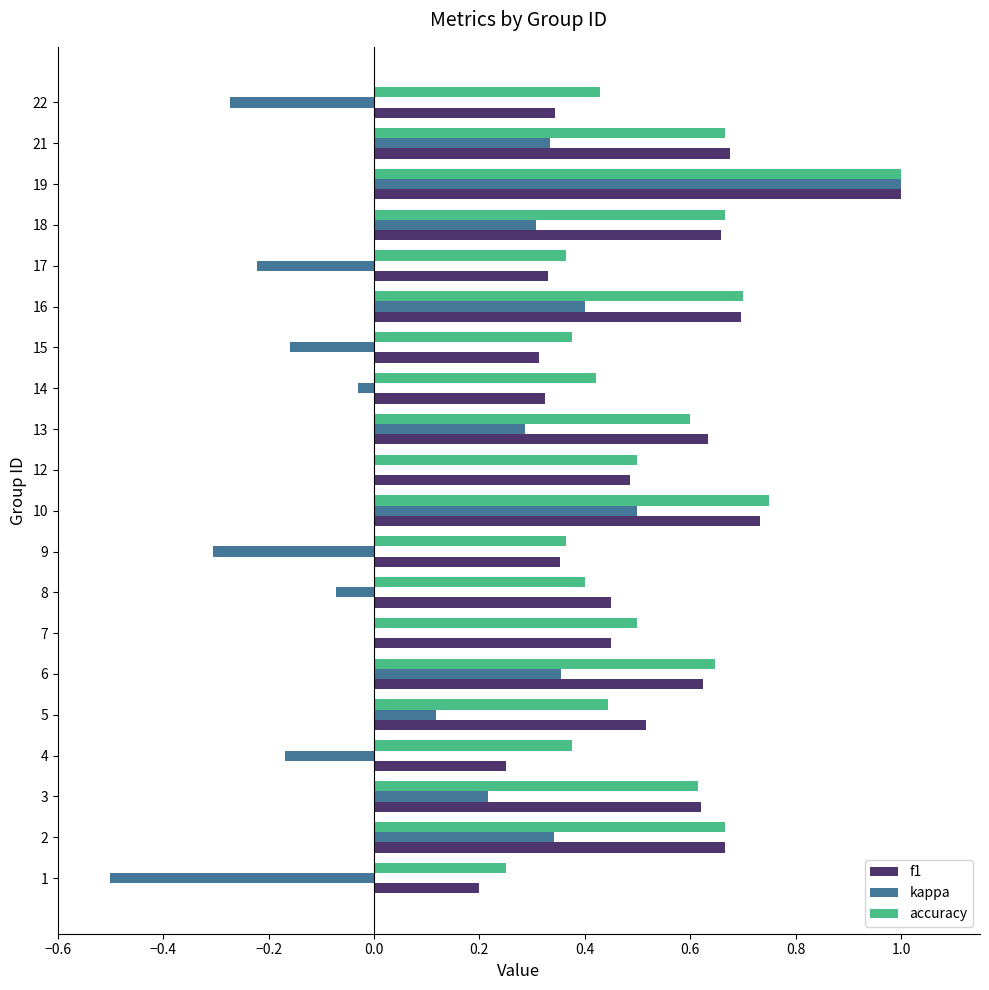

At which category is the sum across all series the highest?

19